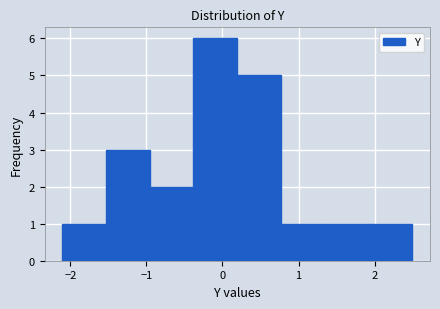

Reading left to right, list every bar in this chart as the range it spans on the x-axis followed by its height. Neither the bar edges nor the heights are printed on the chart, so give them approximately, as read against the axes.

-2.1 to -1.5: 1
-1.5 to -1.0: 3
-1.0 to -0.4: 2
-0.4 to 0.2: 6
0.2 to 0.8: 5
0.8 to 1.3: 1
1.3 to 1.9: 1
1.9 to 2.5: 1